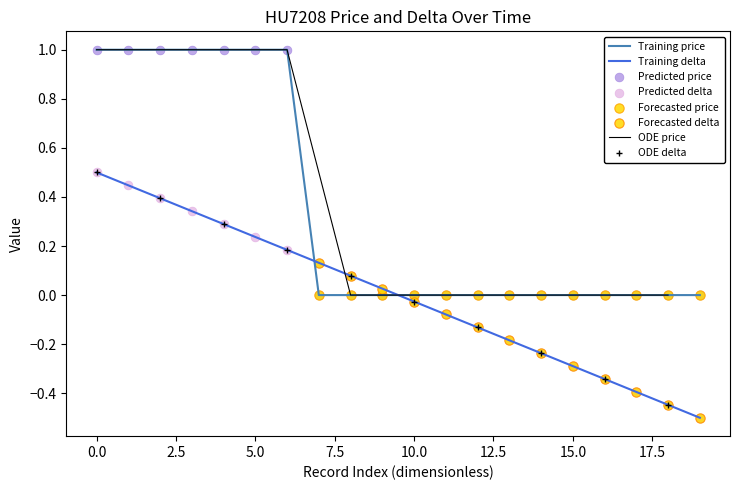

Which series reaches the minimum Y coordinate?

delta